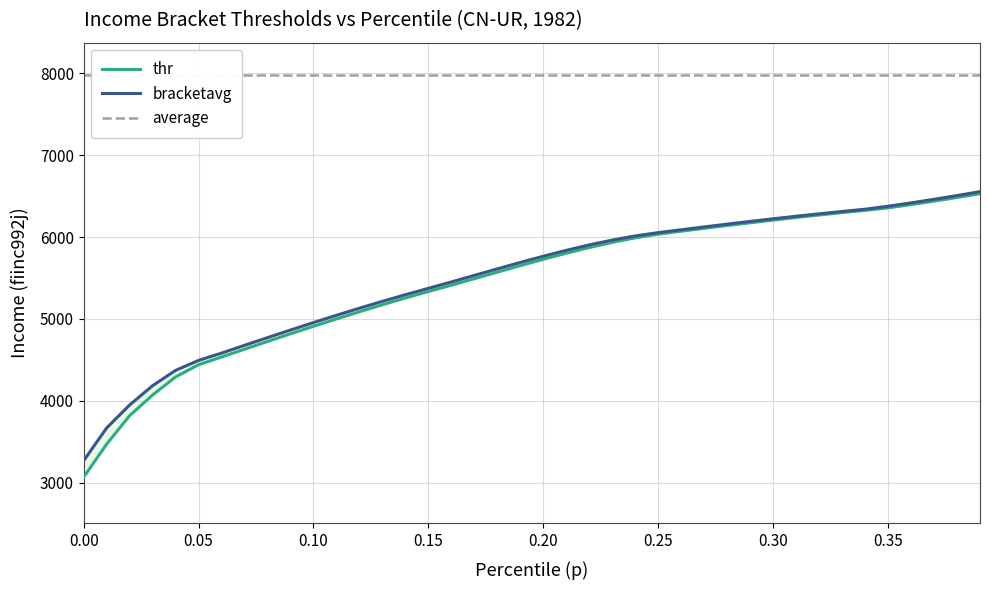

Is the value of thr at 16 greater than the value of bracketavg at 0.15?

Yes